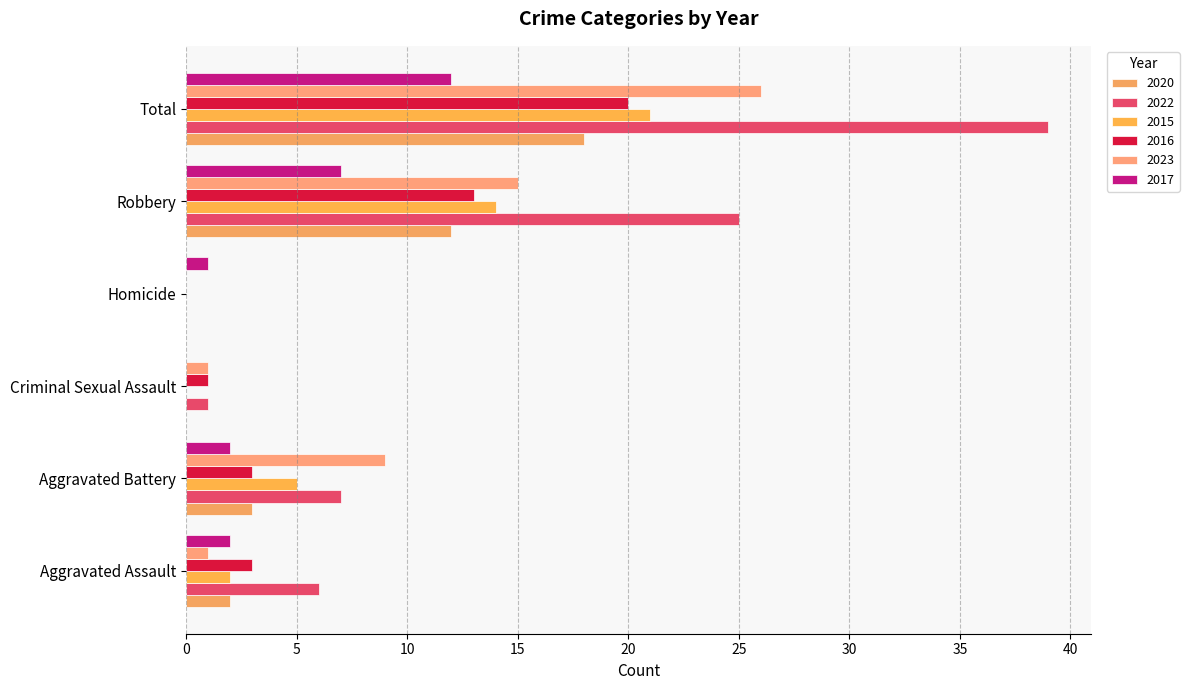

At which category is the sum across all series the highest?

Total